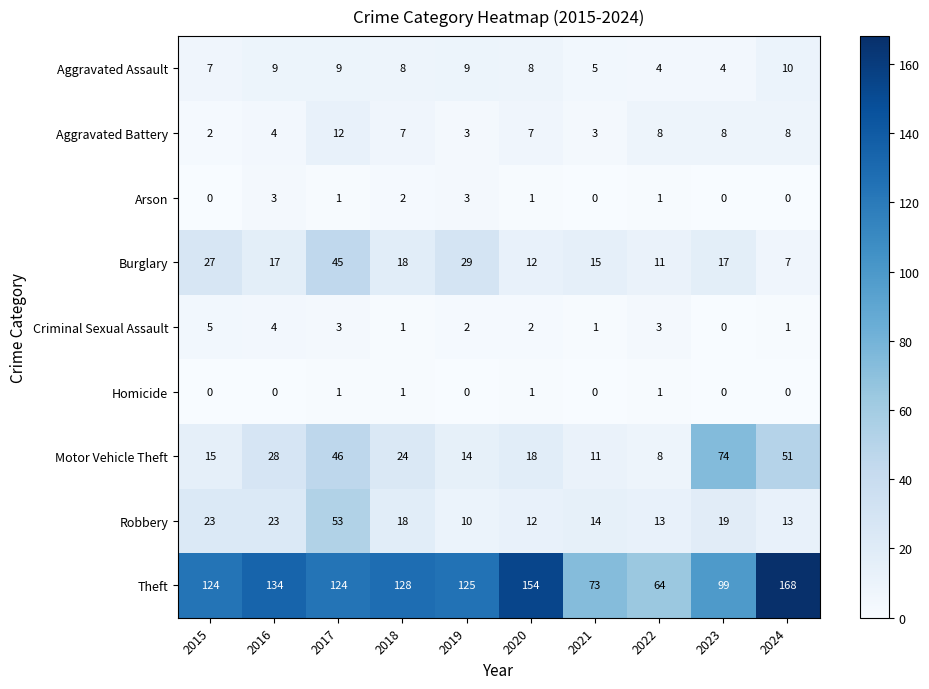

At which category is the sum across all series the highest?

2017